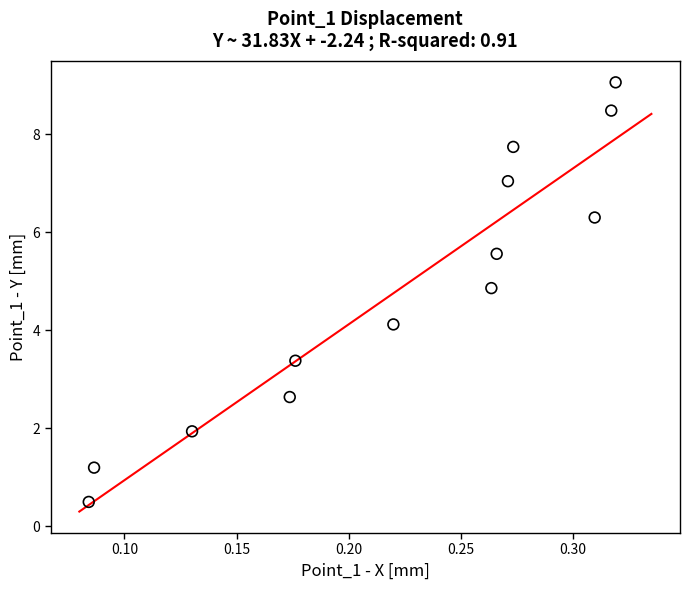

What Y value in the scatter plot is closest to 4?

4.1